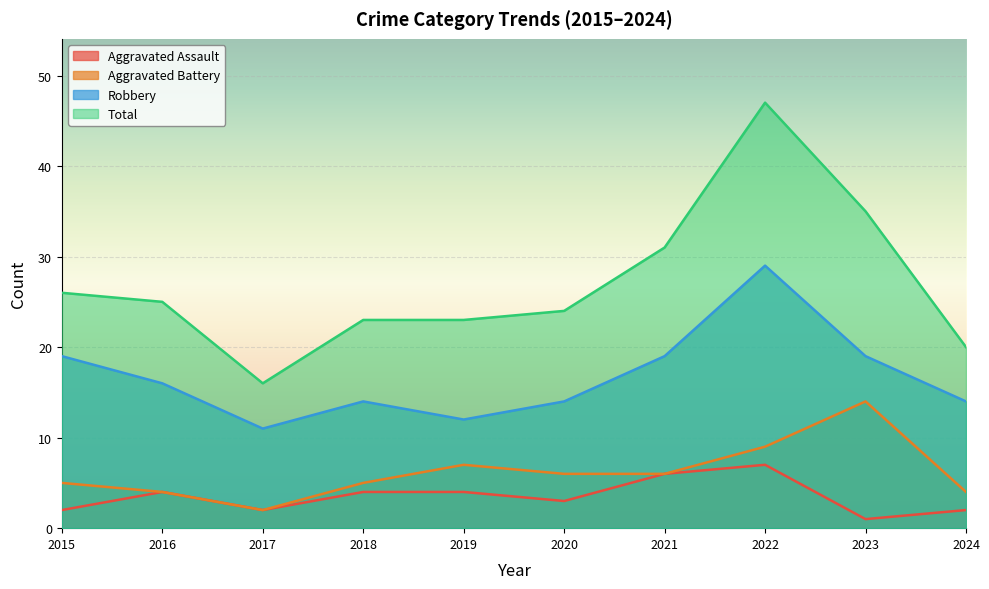

Which category has the lowest value across all series?

2023